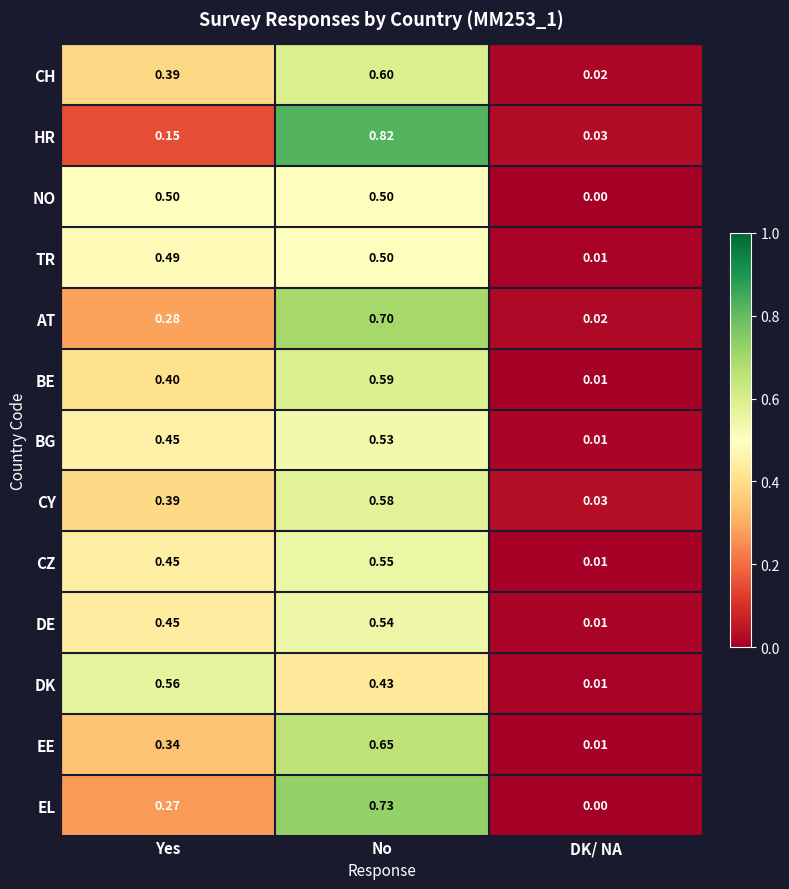

Which category has the highest value in the CH series?

No